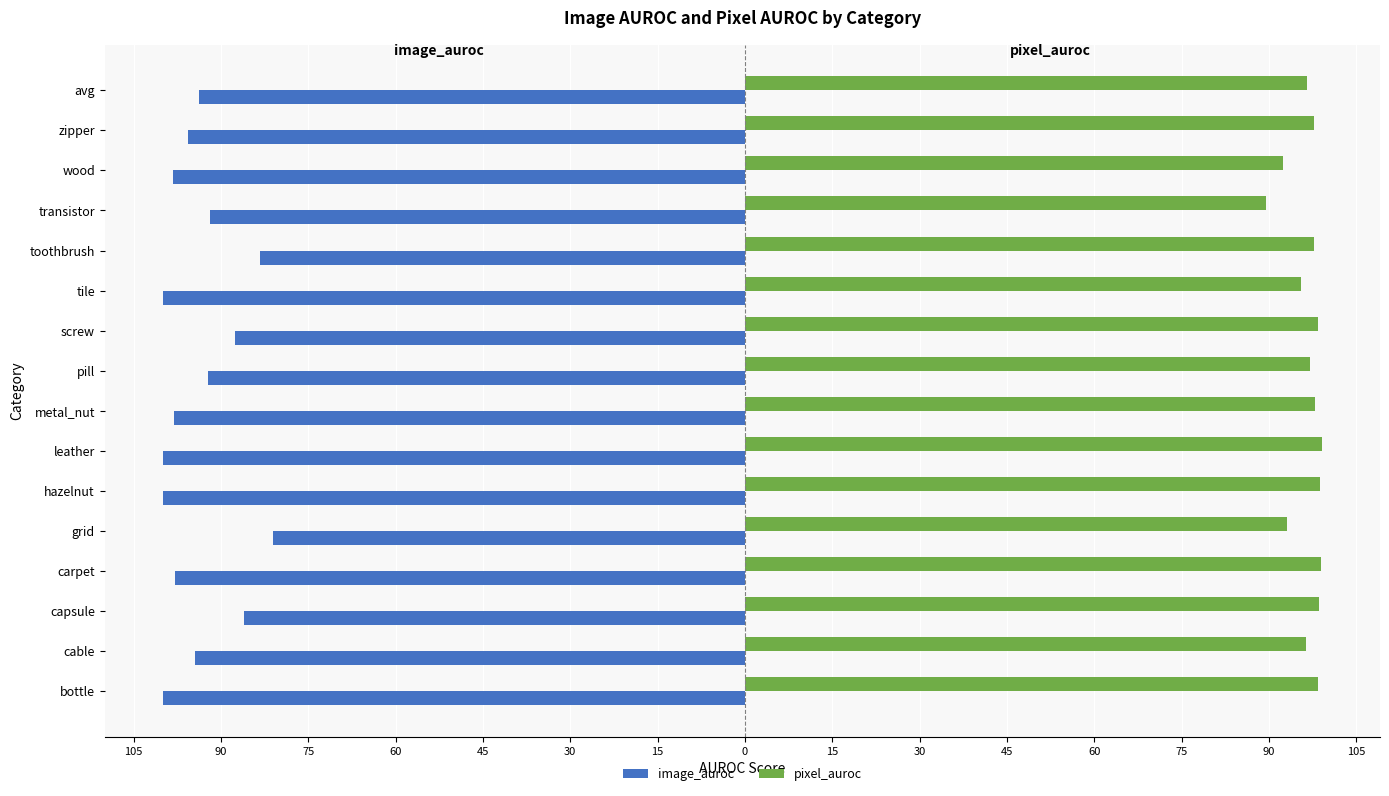

Reading right to left, transcribe all the data shown in this chart.

image_auroc: -93.7	-95.6	-98.3	-91.8	-83.3	-100.0	-87.5	-92.2	-98.0	-100.0	-100.0	-81.0	-97.8	-86.1	-94.4	-100.0
pixel_auroc: 96.6	97.8	92.4	89.5	97.8	95.5	98.4	97.0	97.9	99.1	98.7	93.1	98.9	98.6	96.4	98.4